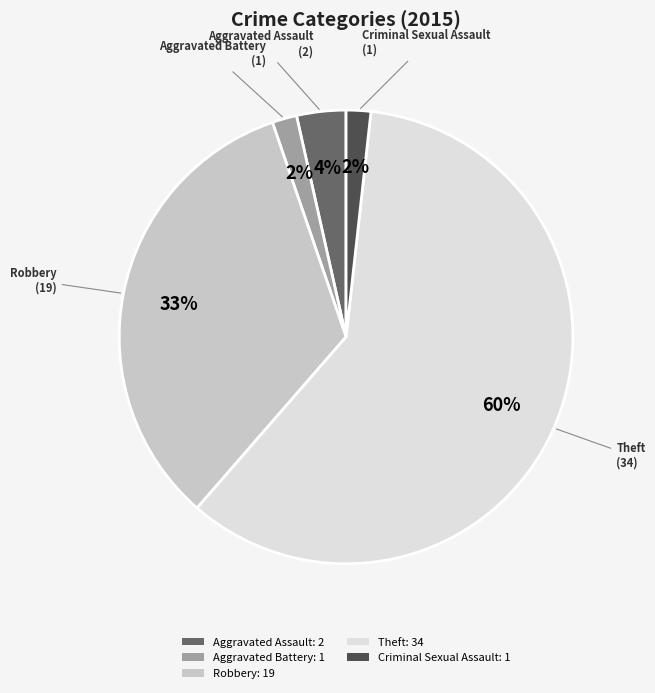

Does Robbery account for over 50% of the chart?

No